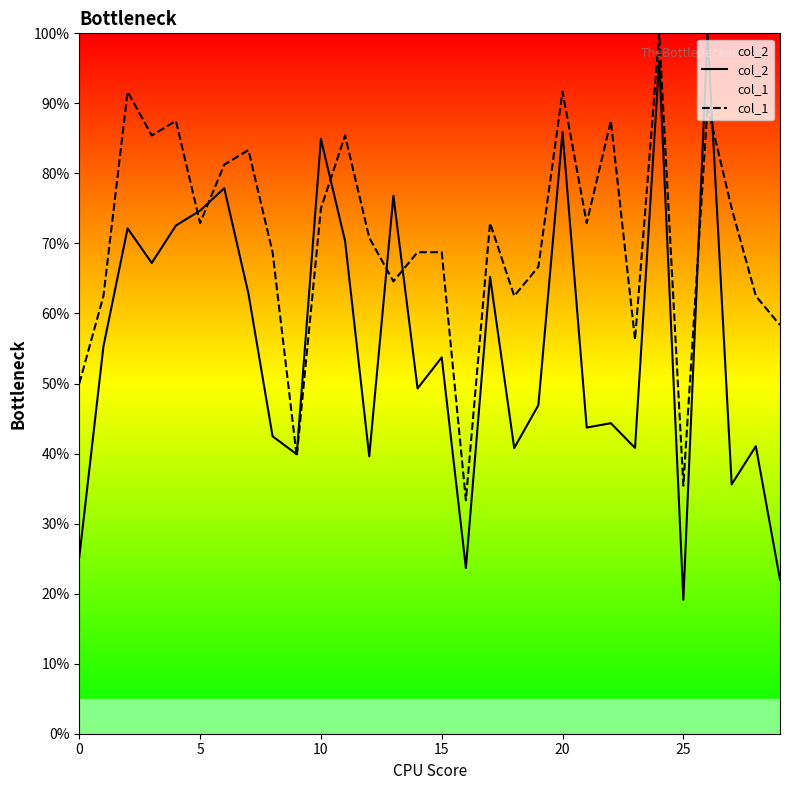

True or false: col_2 has more than 2 interior local peaks.

True